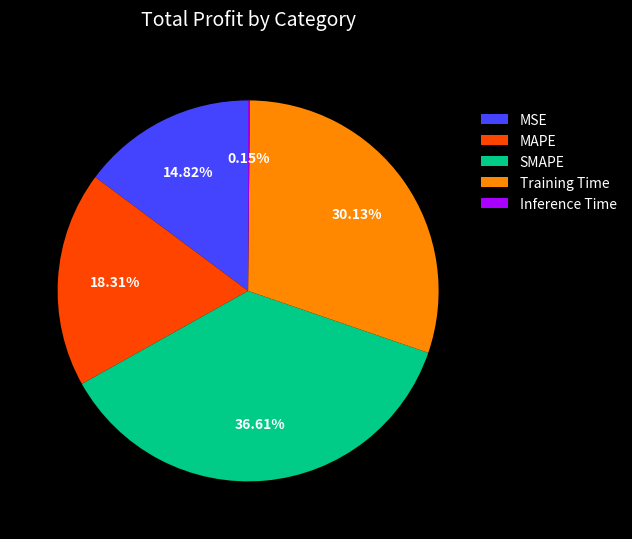

The SMAPE slice represents 37% of the pie. True or false?

True